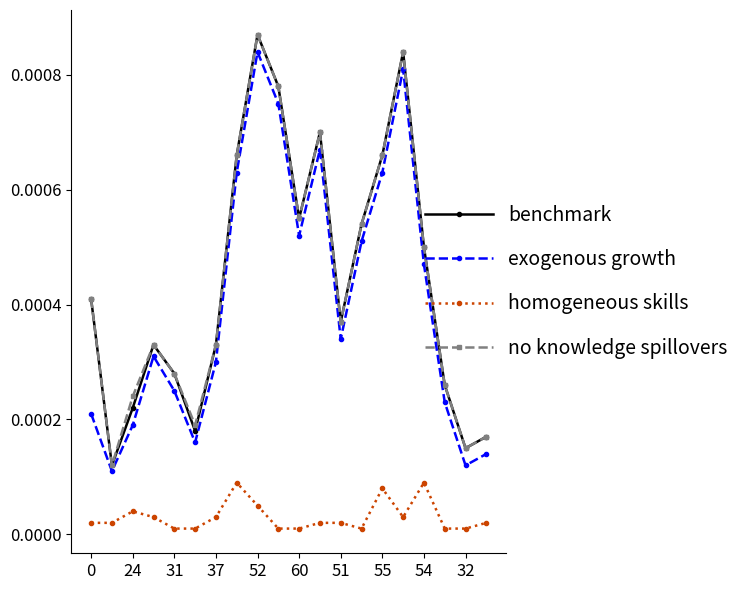

True or false: benchmark and homogeneous skills cross at least once.

False